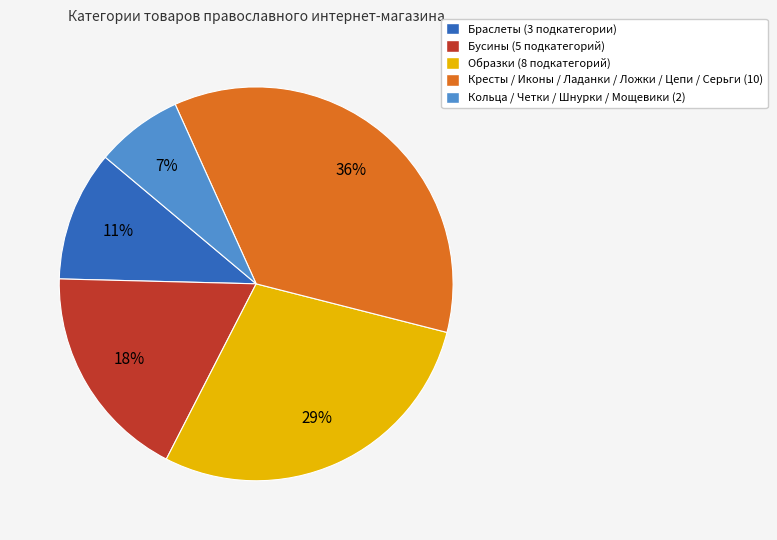

Does any single category account for the majority?

No